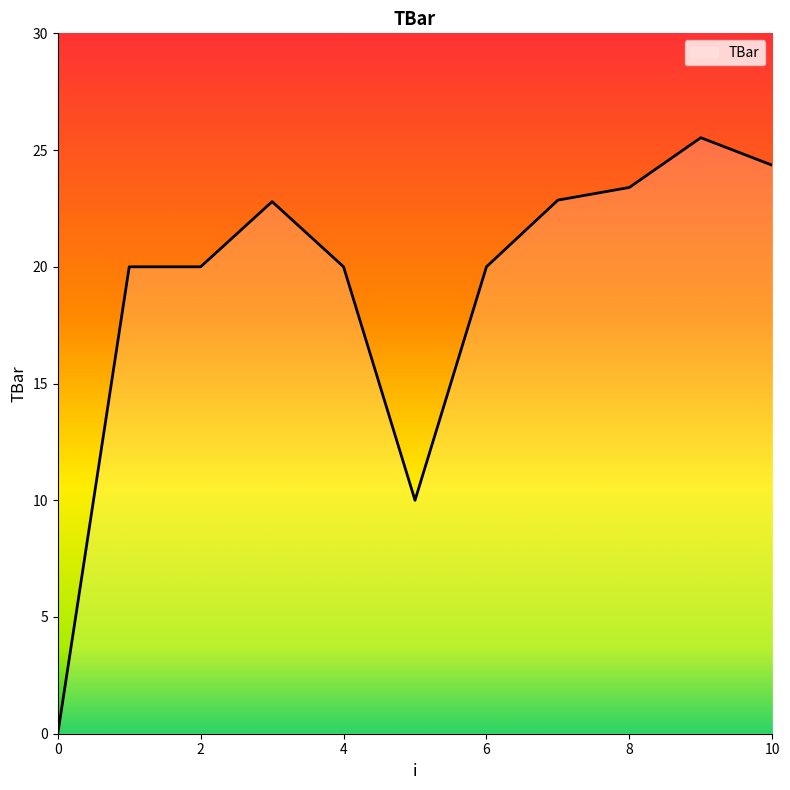

What is the difference between the maximum and minimum values?

25.5